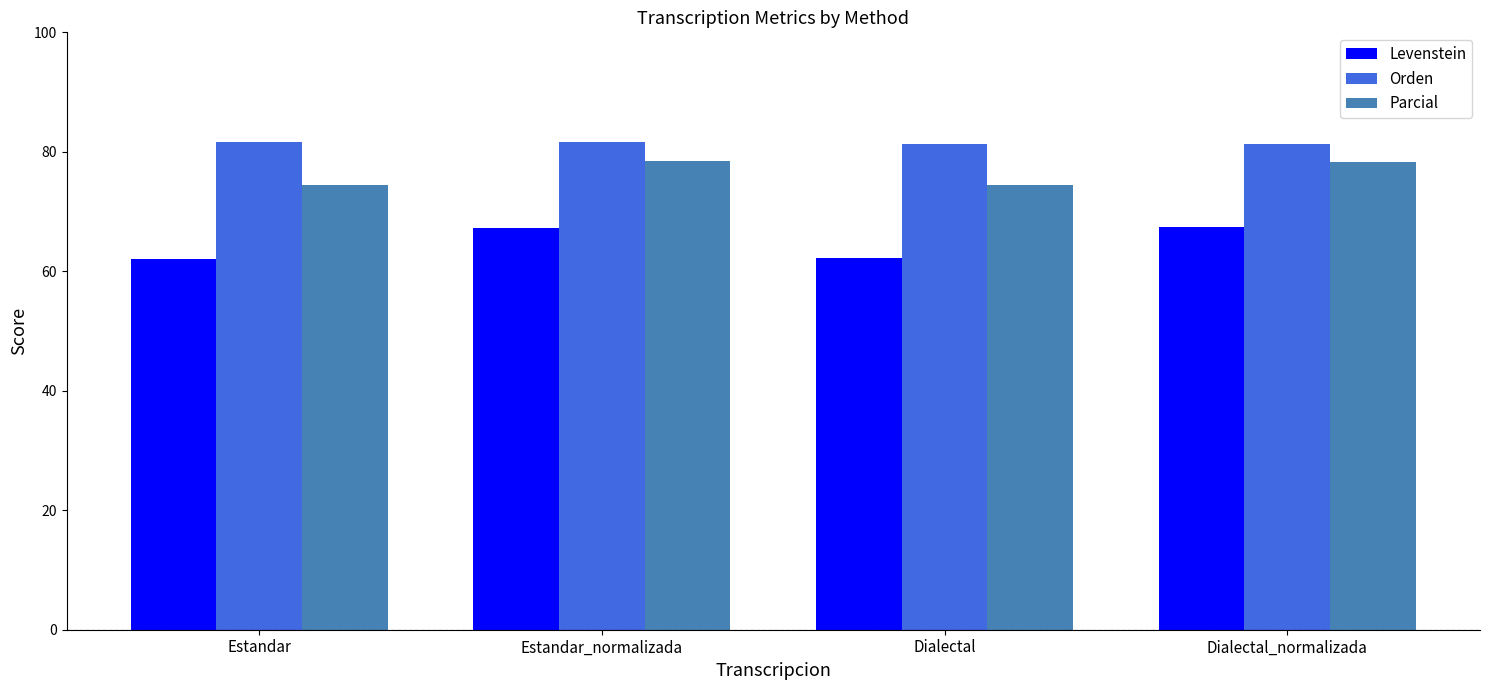

The Parcial series shows 121.0 at Estandar. True or false?

False